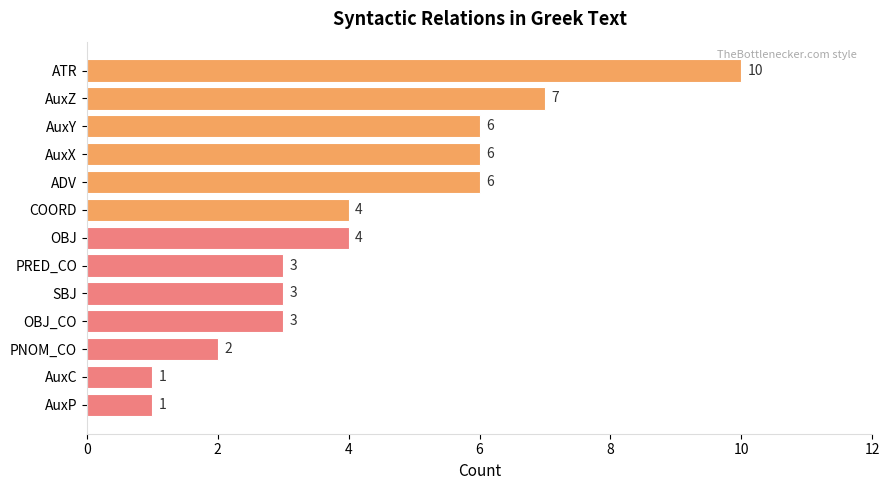

Count the number of data series in this chart.

1